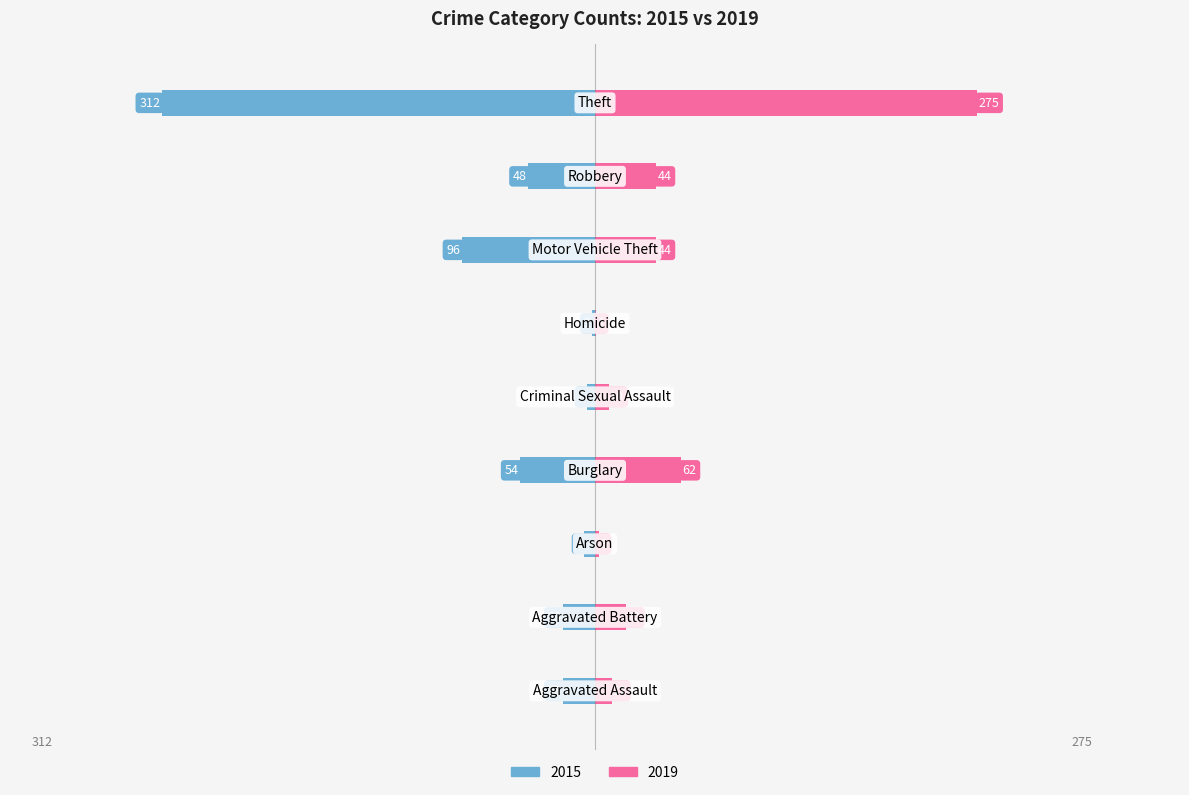

What is the value of the 2019 bar at the 3rd from the left?

3